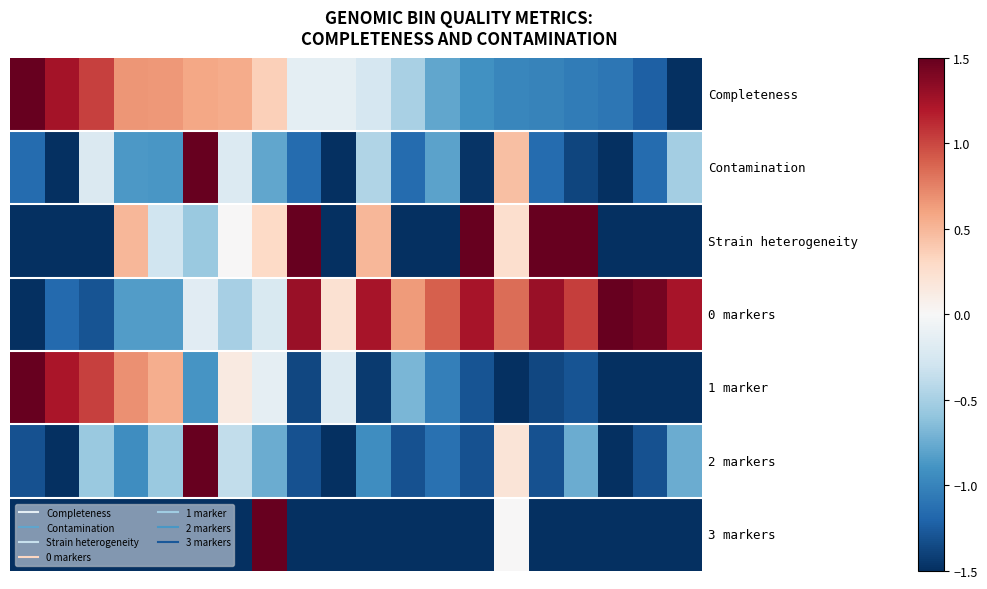

What is the greatest value displayed?

1.5